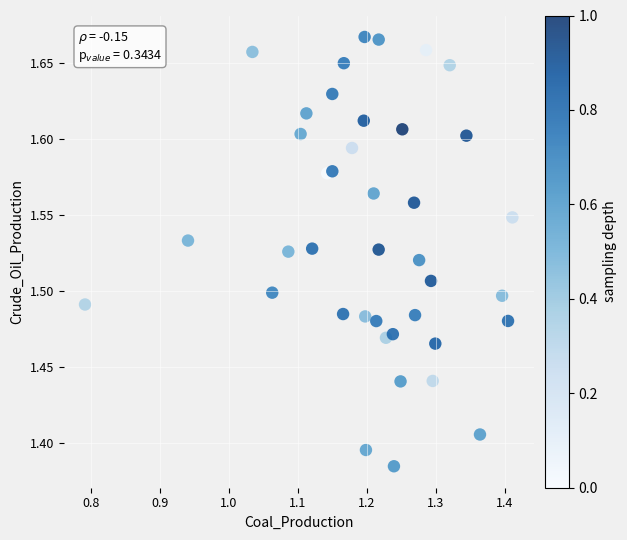

What is the range of X values (max minus min)?

0.6